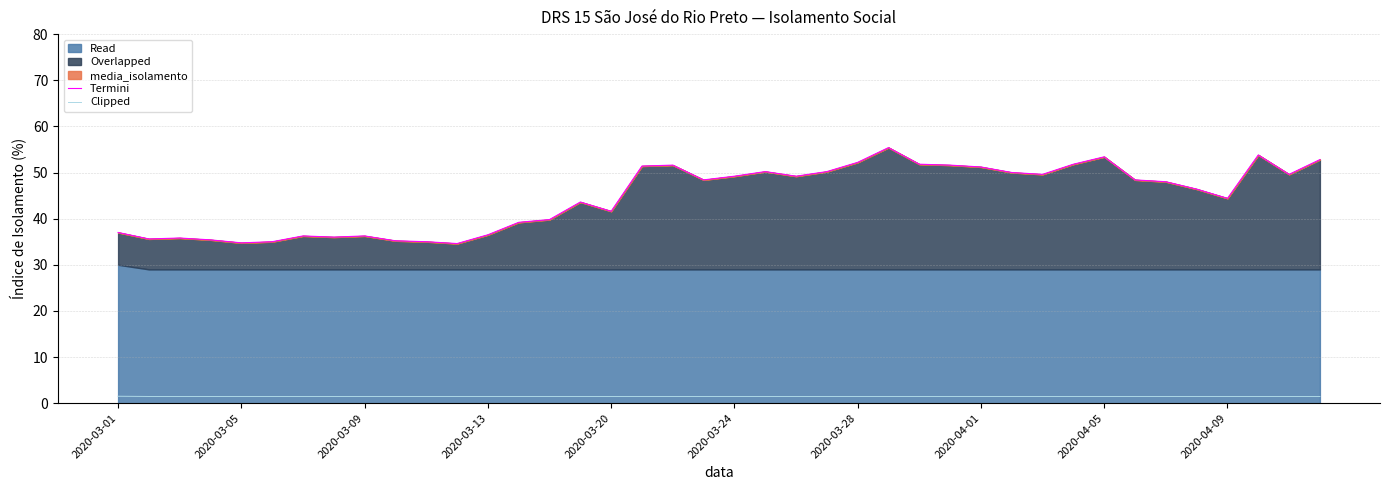

What is the sum of the Clipped values at 12 and 27?

2.9